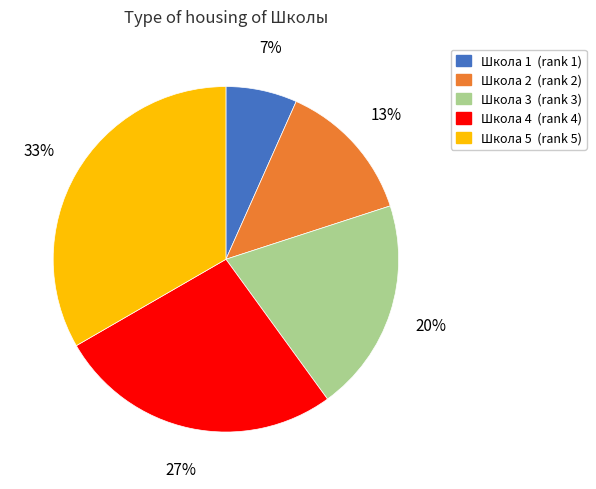

Is the sum of Школа 1 and Школа 2 greater than half?

No